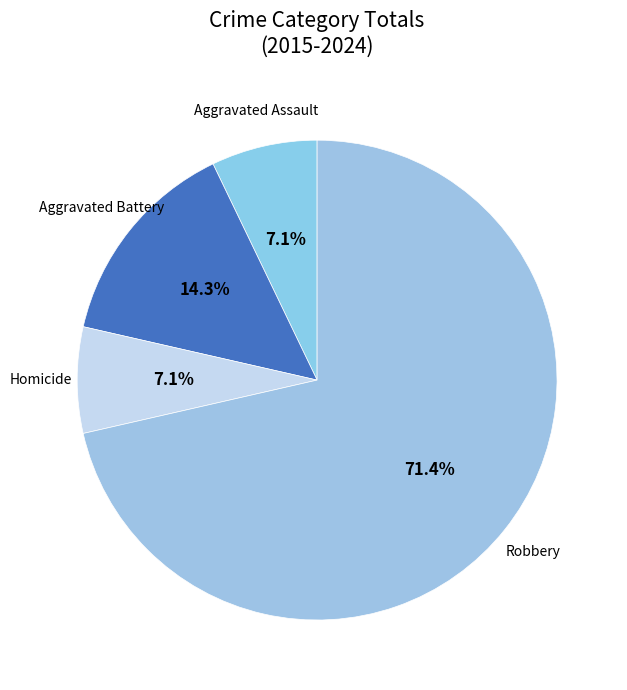

To the nearest percent, what portion does Robbery represent?

71%